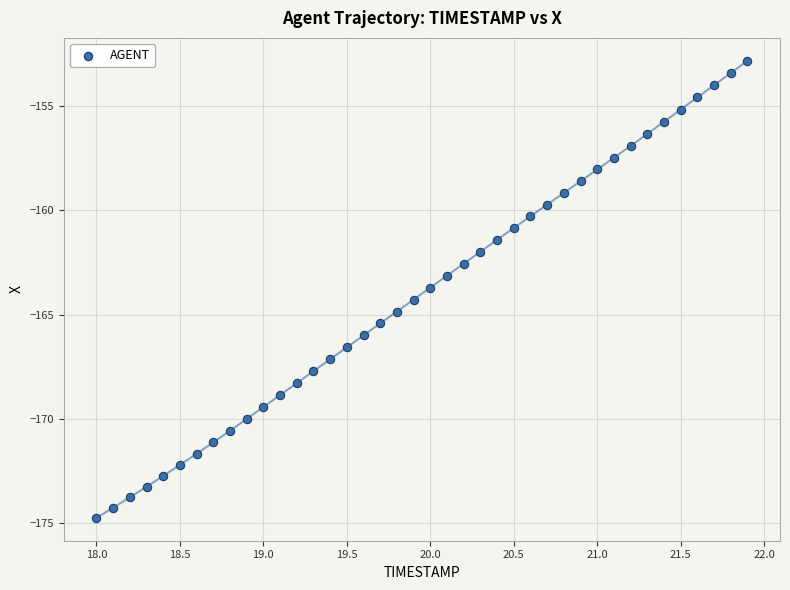

What is the range of X values (max minus min)?

3.9